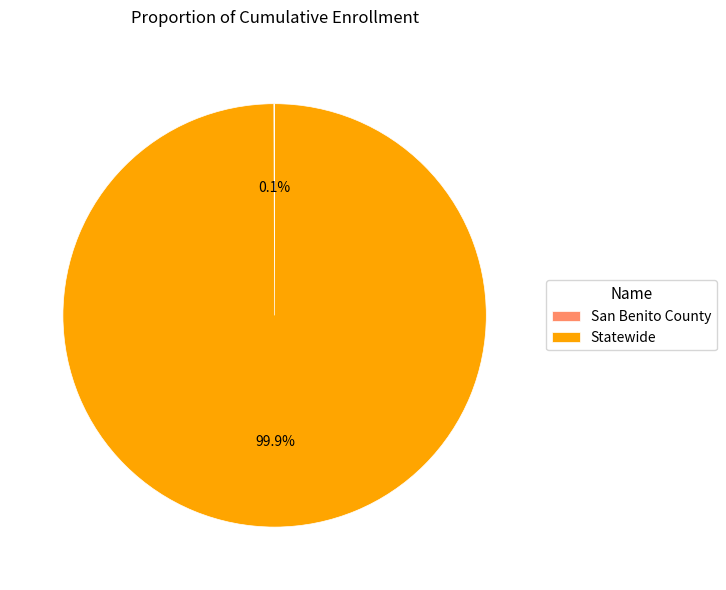

What portion of the pie excludes Statewide?

0.1%